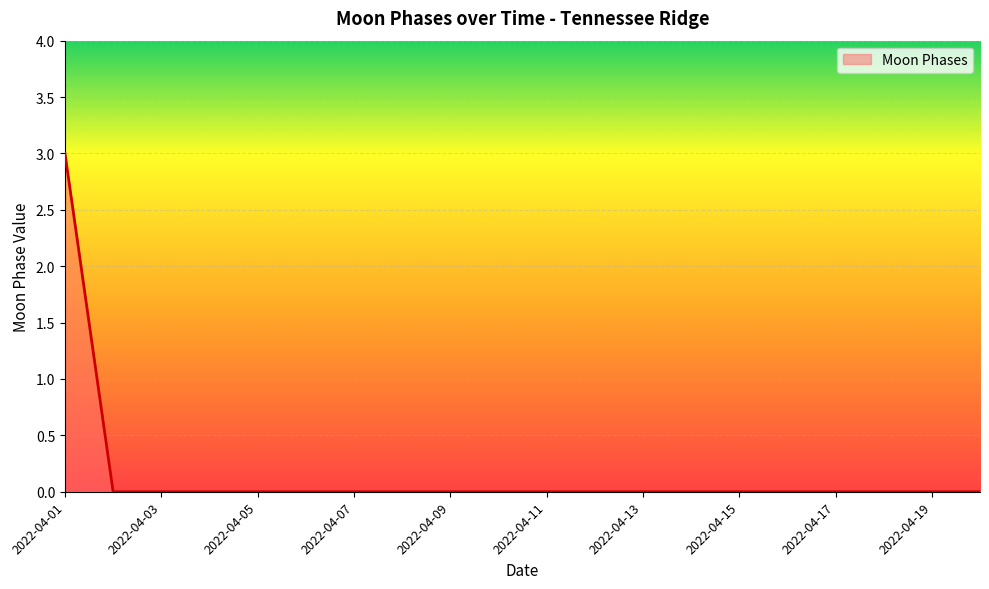

What is the greatest value displayed?

3